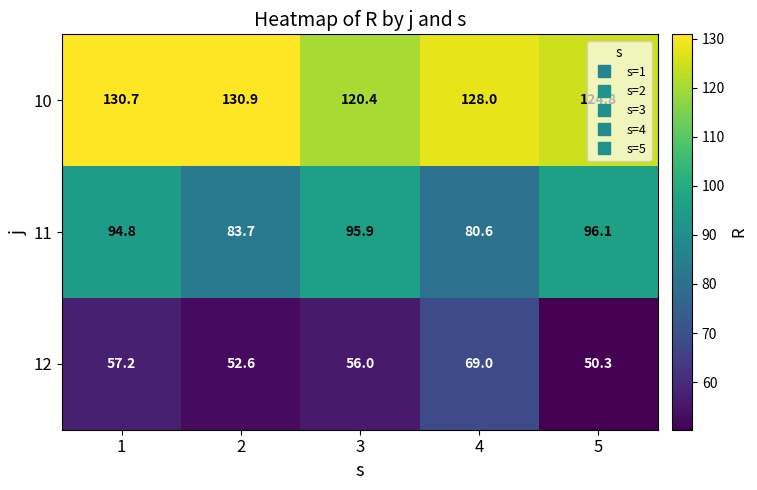

What is the average value of the 10 series?

127.0